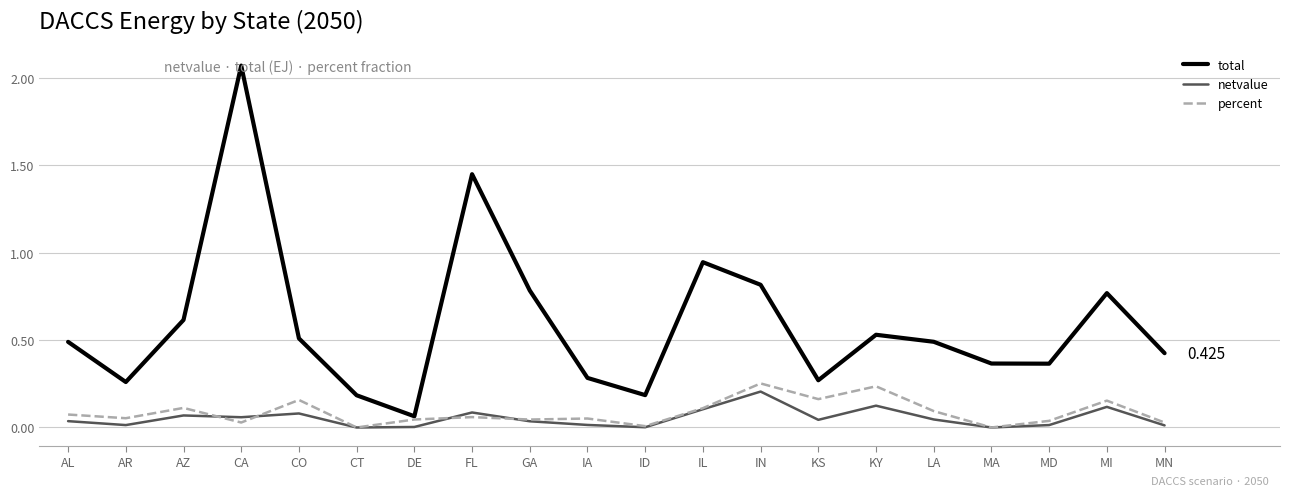

Which series changed the most between ID and MI?

total